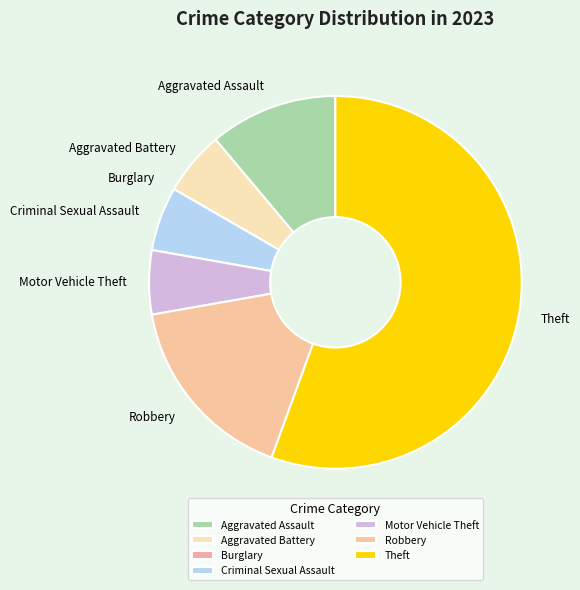

The Motor Vehicle Theft slice represents 1% of the pie. True or false?

False